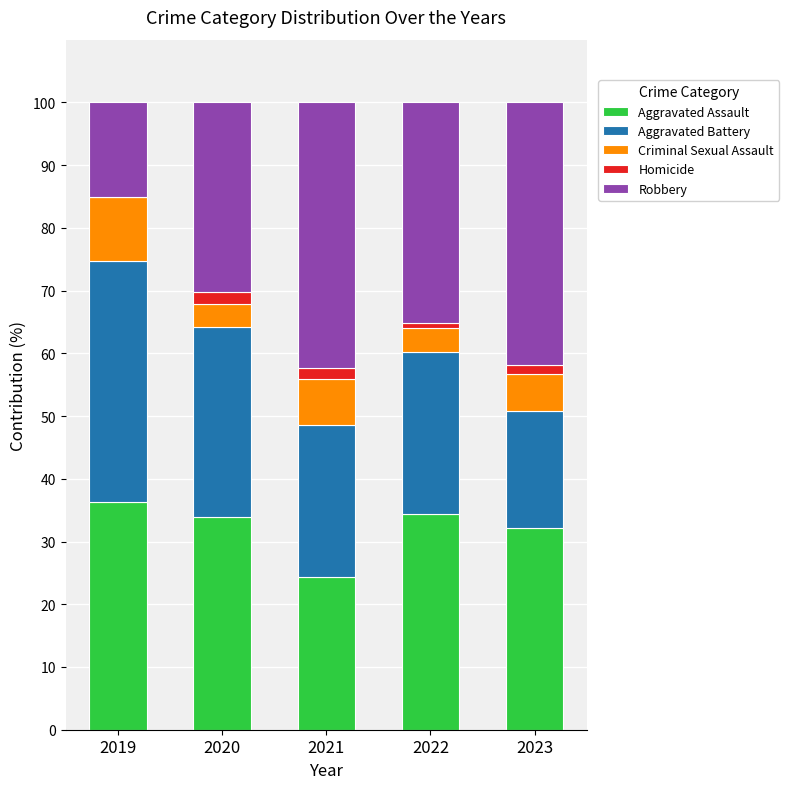

The value of Aggravated Assault at 2021 is 42.9. True or false?

False